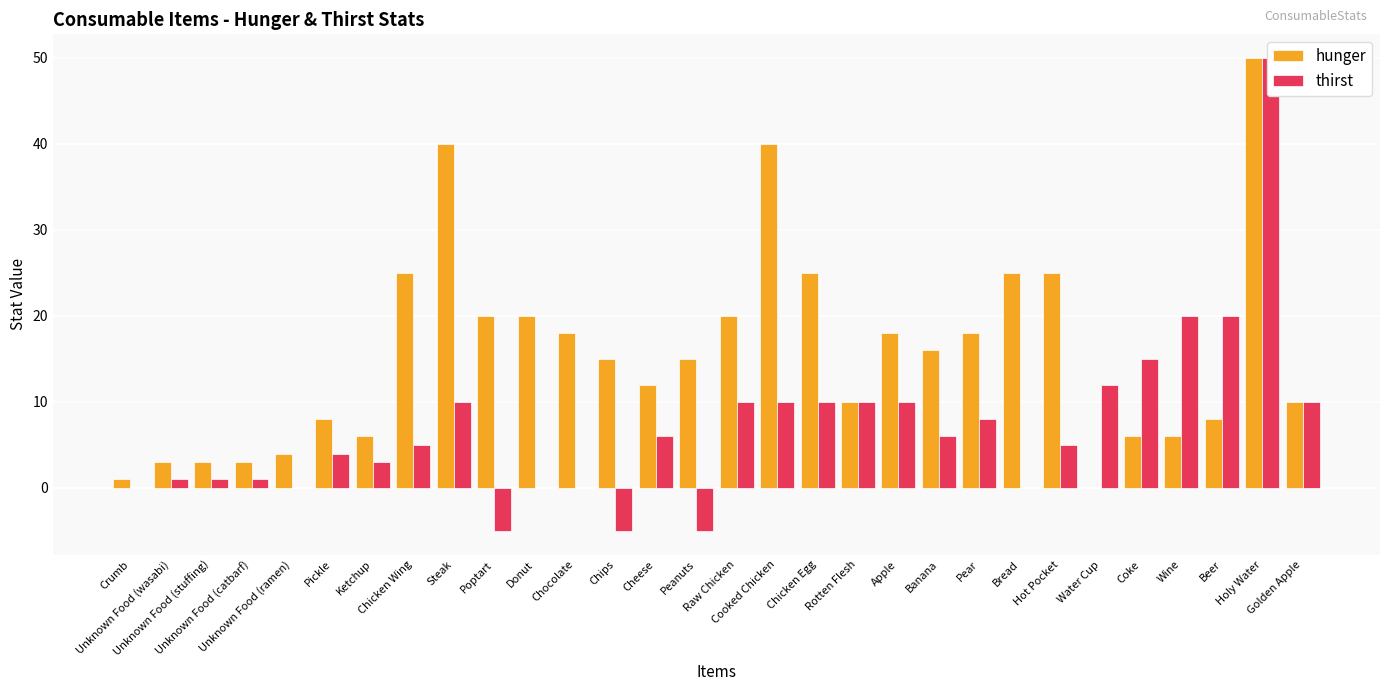

At how many categories does at least one series exceed 33?

3